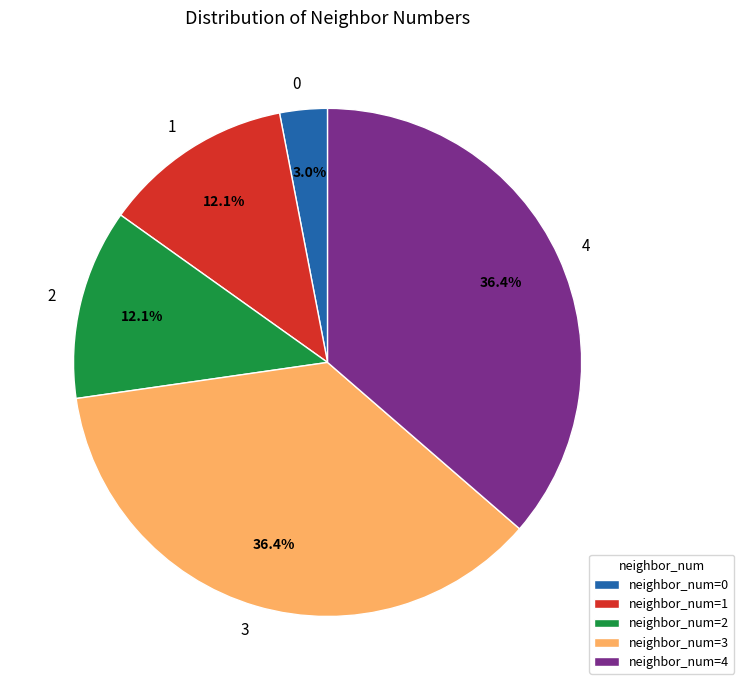

Is the sum of neighbor_num=2 and neighbor_num=4 greater than half?

No